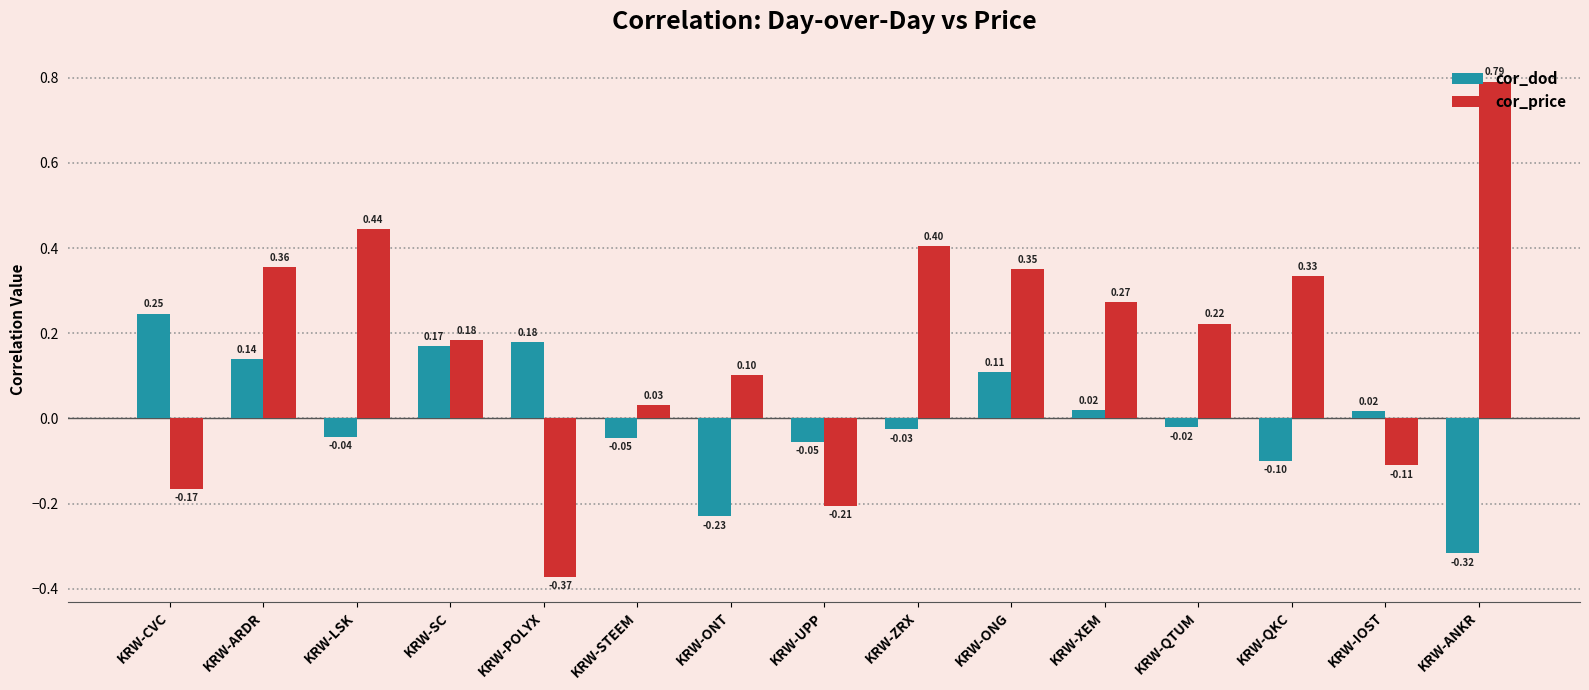

At which category does the chart reach its peak across all series?

KRW-ANKR